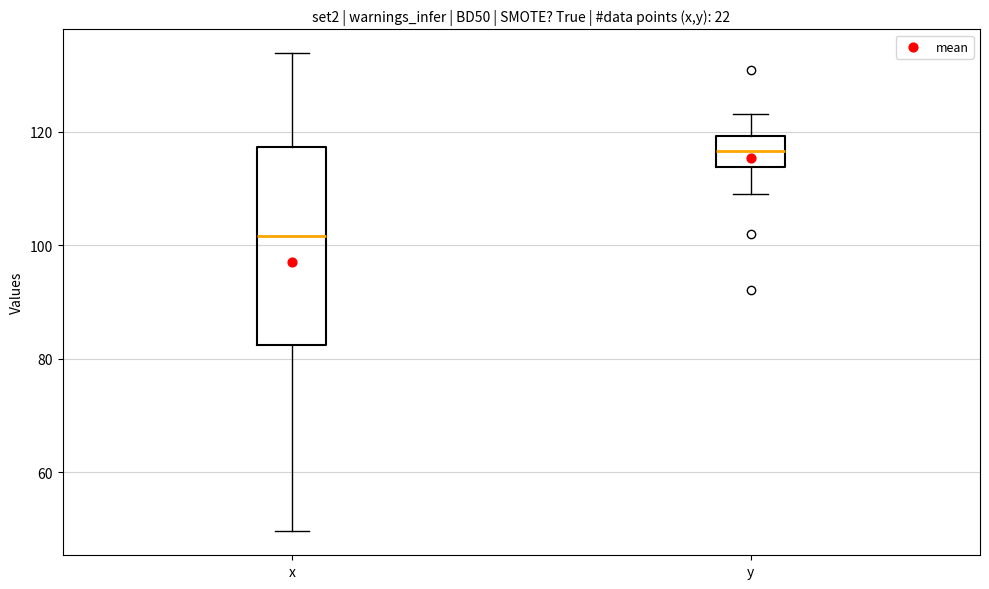

Reading left to right, read every box against the y-axis: the position of its median line, the range the box covers, and the ends of its whiskers. The values are not printed on the chart, so give them approximately, as read against the axis.

x: median 102, box 82 to 118, whiskers 50 to 134
y: median 116, box 114 to 120, whiskers 110 to 124